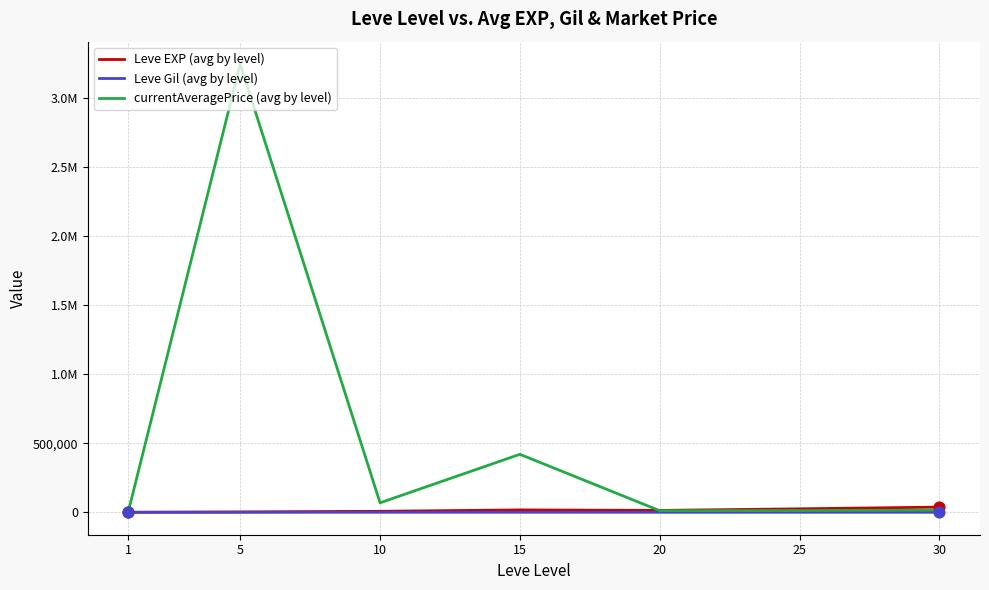

Is the value of Leve EXP (avg by level) at 15 greater than the value of Leve Gil (avg by level) at 10?

Yes